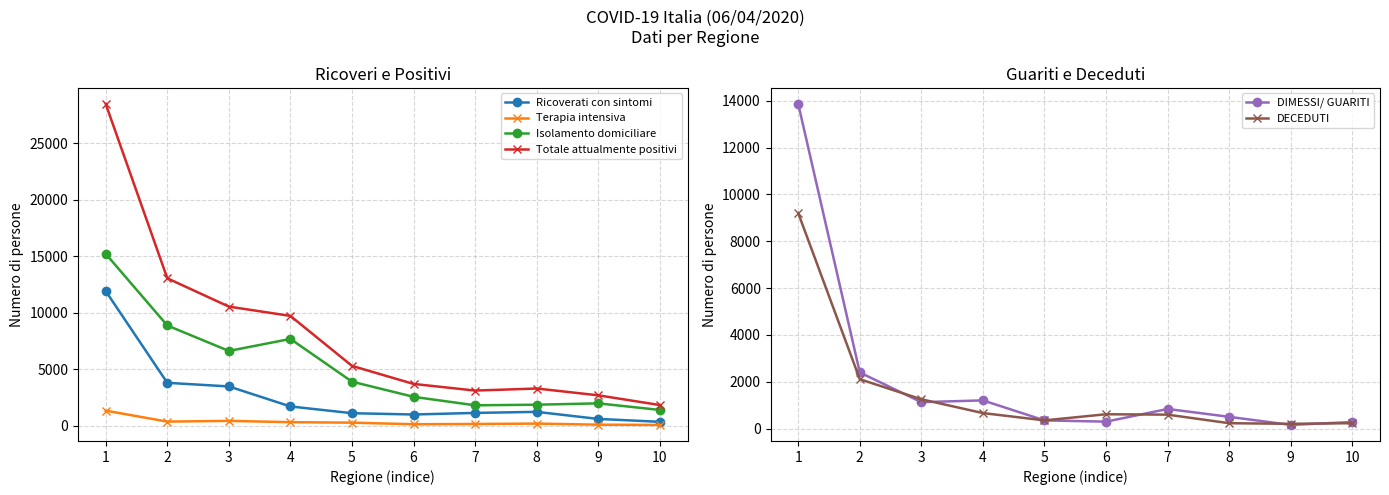

Between 7 and 8, which series saw the biggest shift?

DECEDUTI